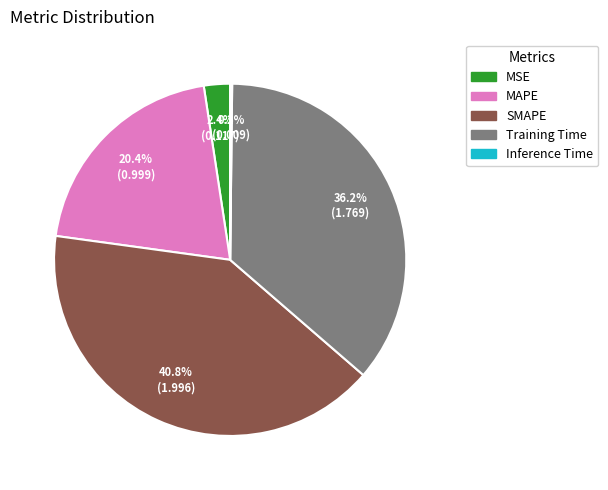

Is it true that SMAPE is 33% of the pie?

False